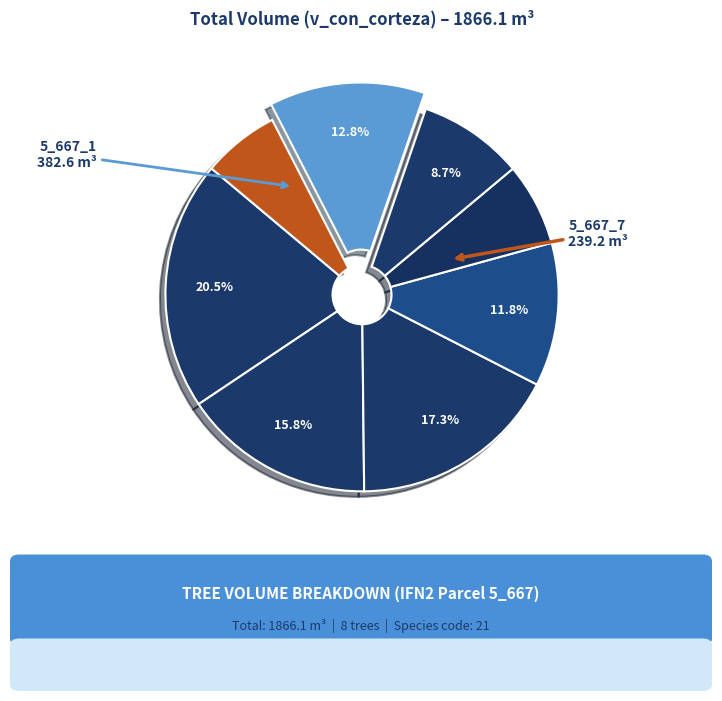

To the nearest percent, what is the average slice percentage?

12%